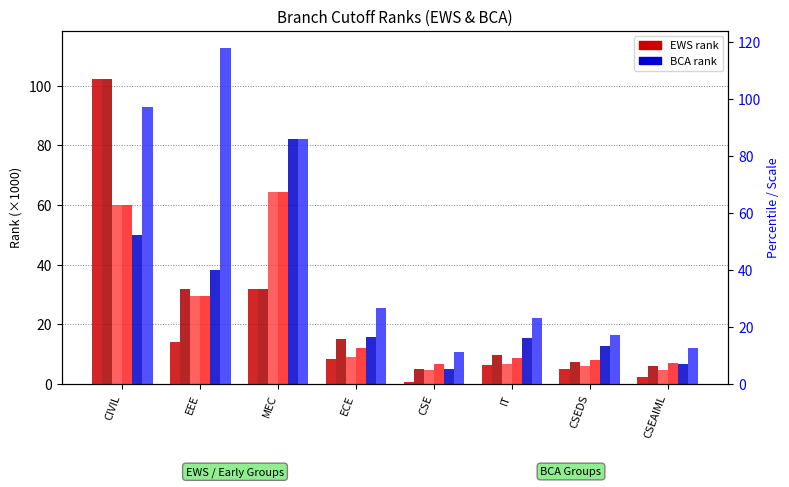

Rank the categories by BCA_Boys_First value from lowest to highest.

CSE, CSEAIML, CSEDS, IT, ECE, EEE, CIVIL, MEC